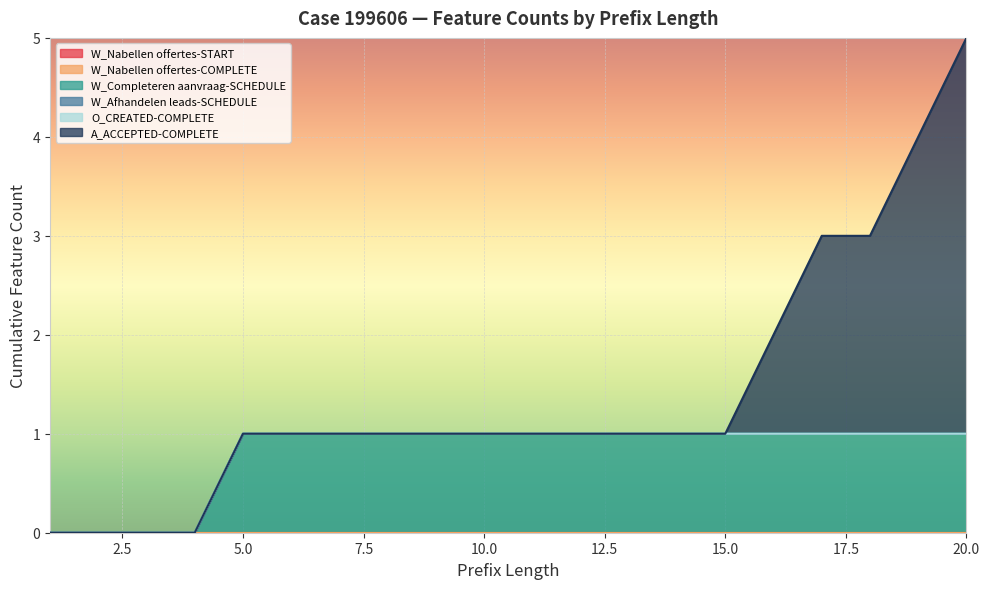

What is the total value across all series at 10?

1